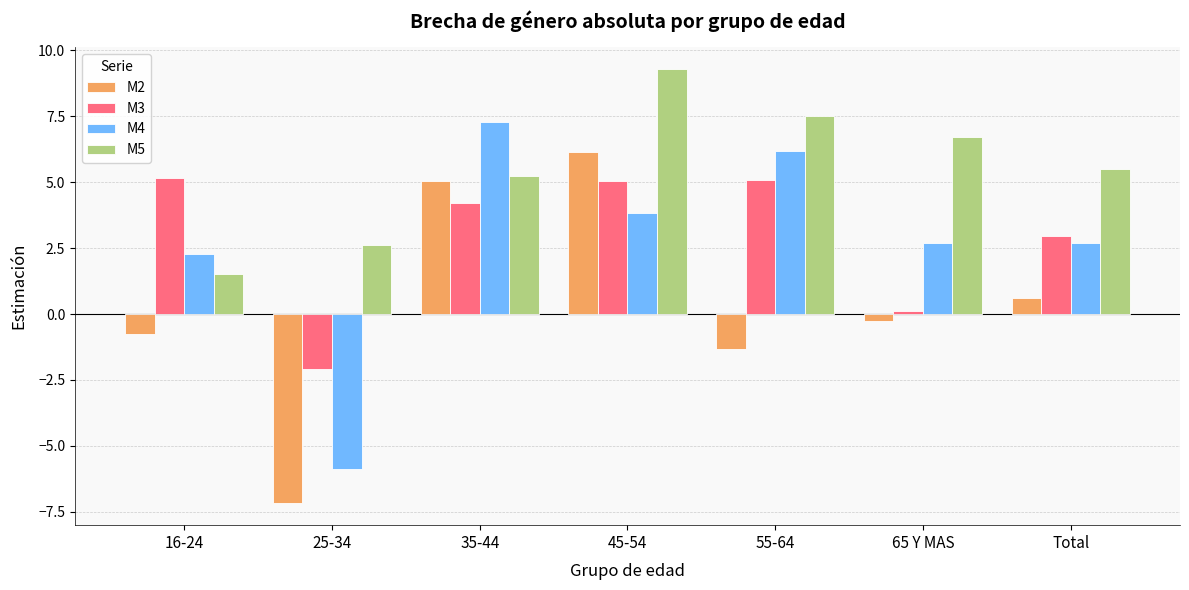

How many bars are there in total?

28